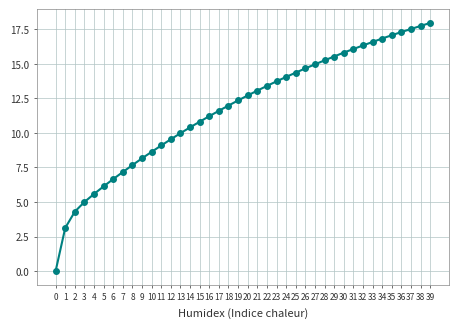

What is the greatest value displayed?

18.0